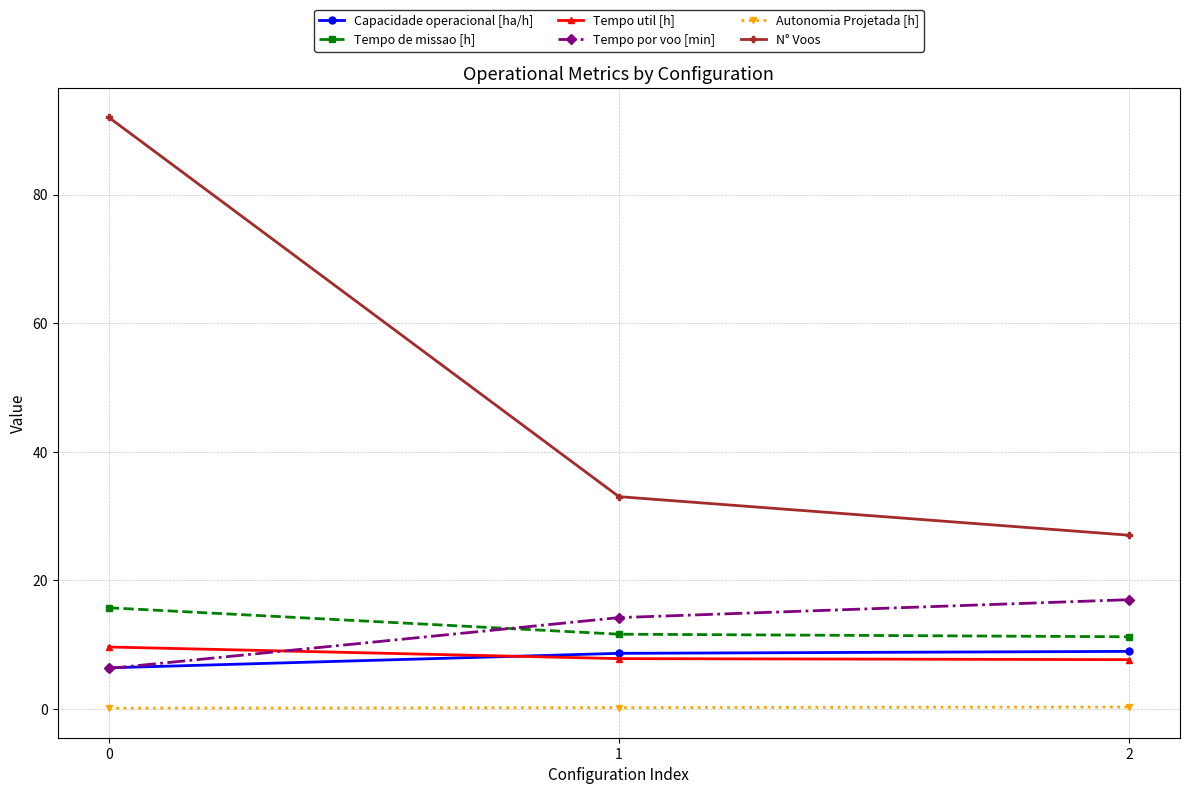

At how many categories does at least one series exceed 69?

1